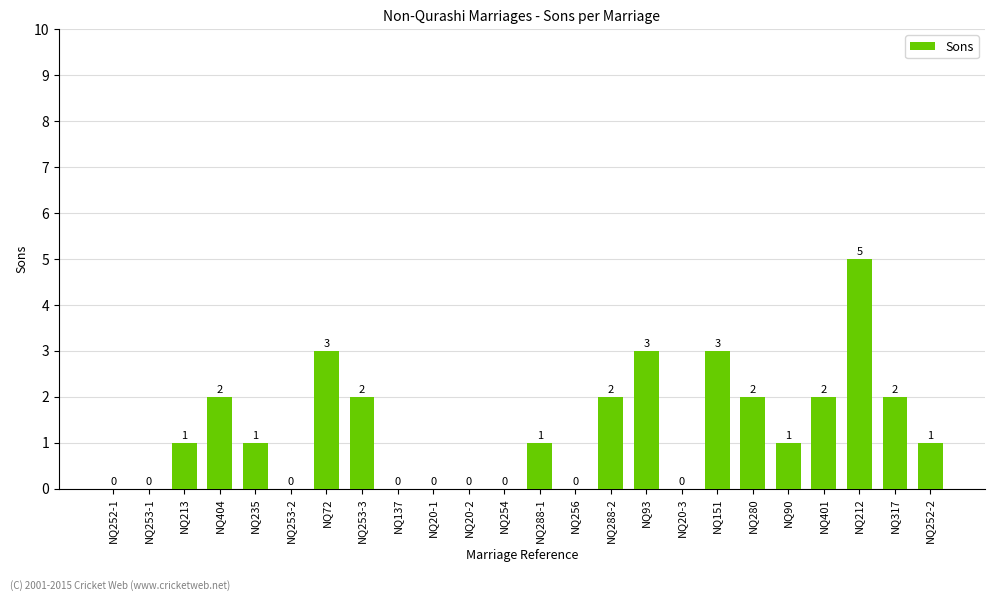

Are the bars horizontal?

No